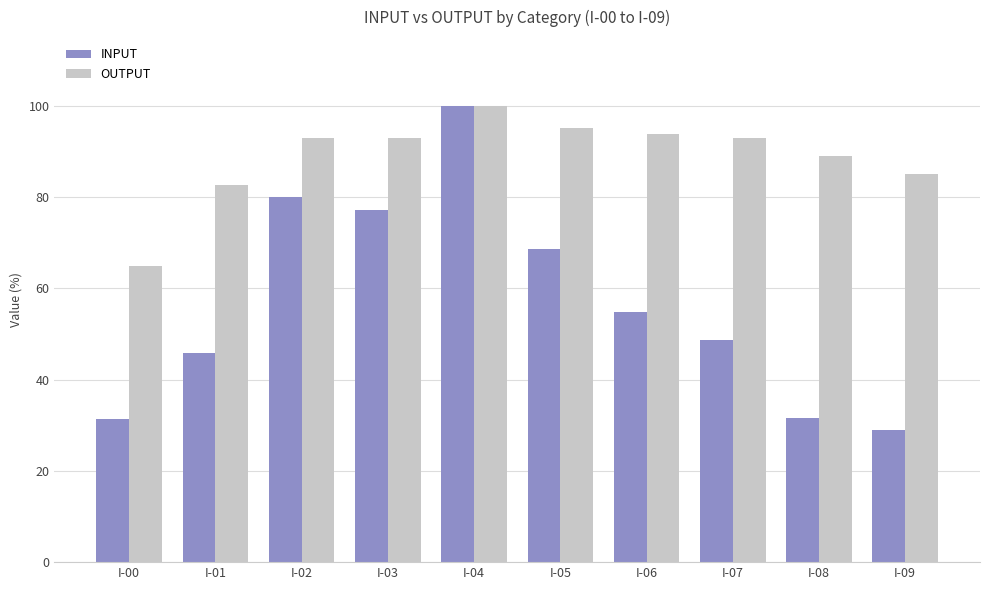

The value of OUTPUT at I-00 is 36.4. True or false?

False